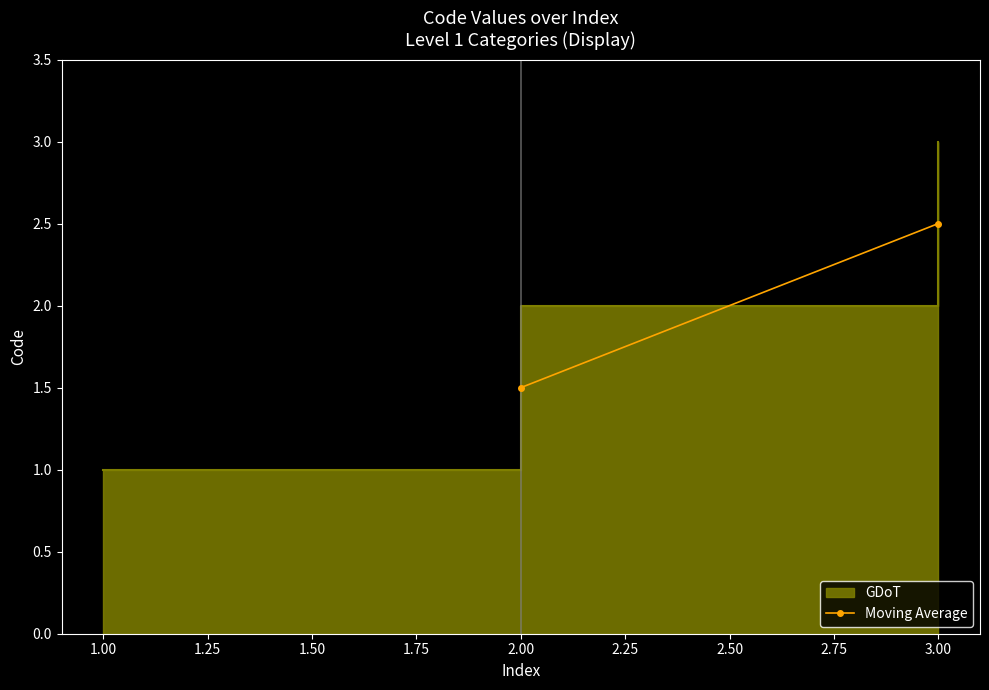

What is the average value?

2.0